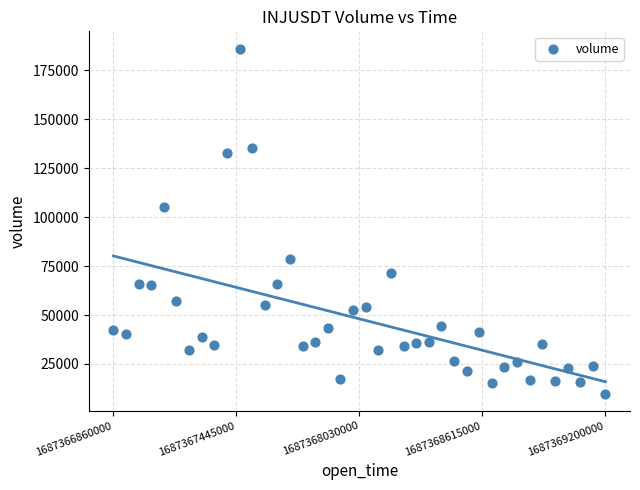

What is the range of X values (max minus min)?

2340000.0